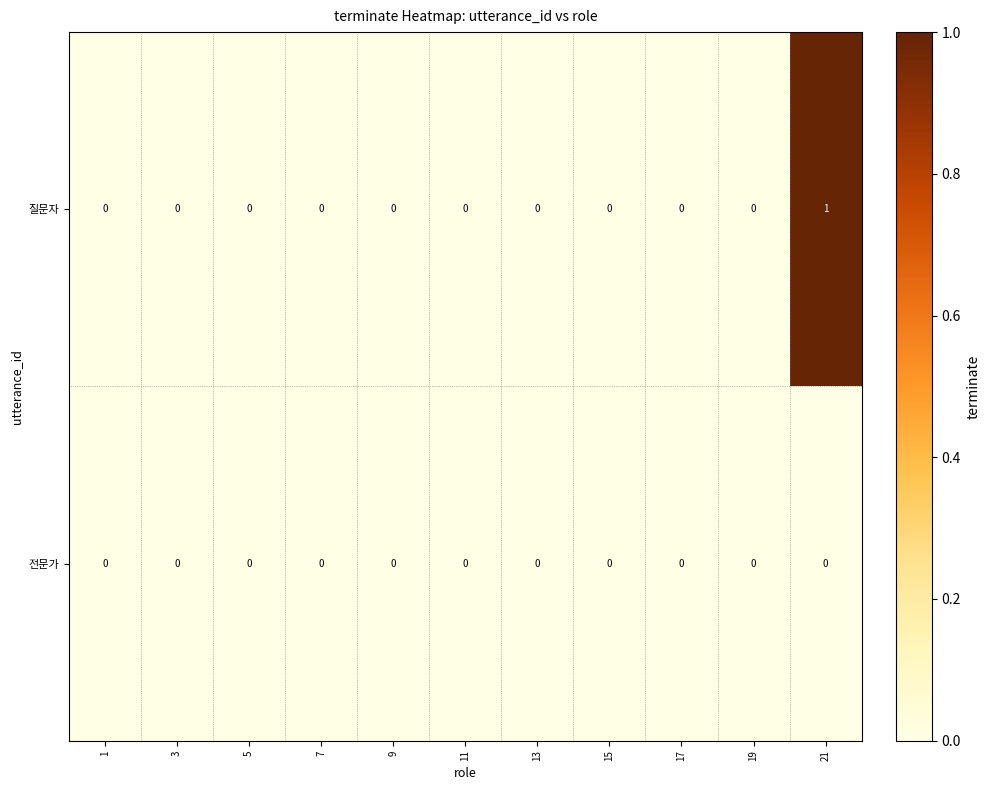

Rank the series at 21 from highest to lowest value.

질문자, 전문가